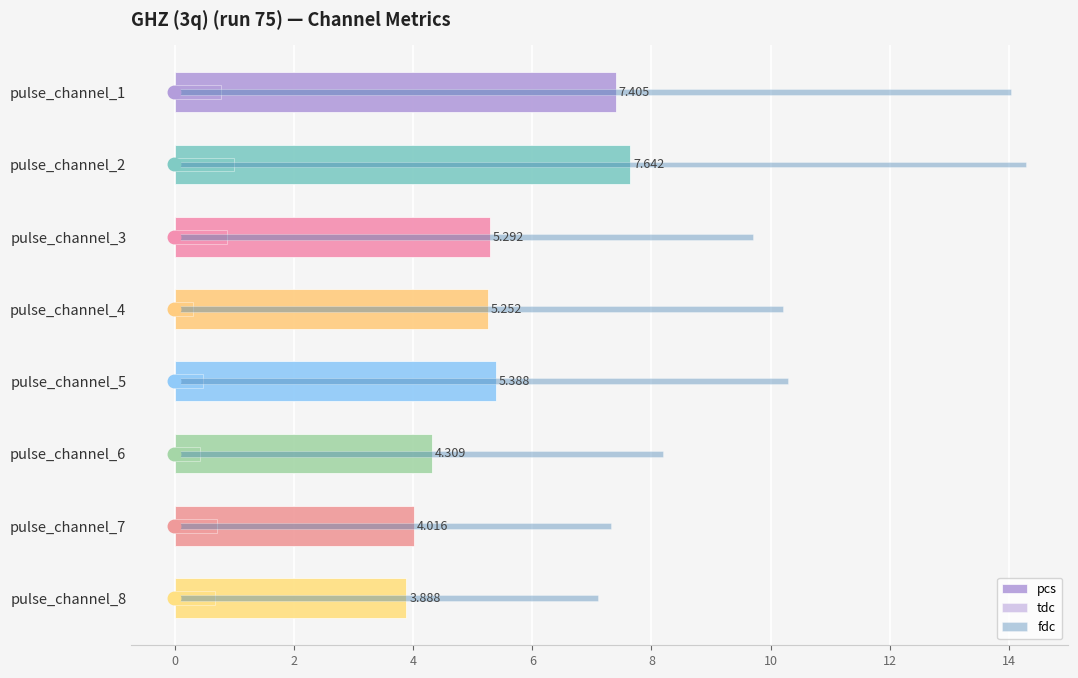

What are all the series names shown in the legend?

pcs, tdc, fdc